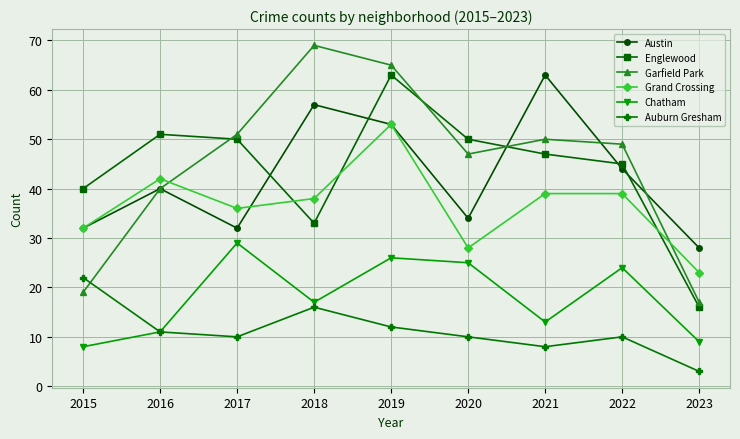

Is it true that Garfield Park equals 69 at 2016?

False